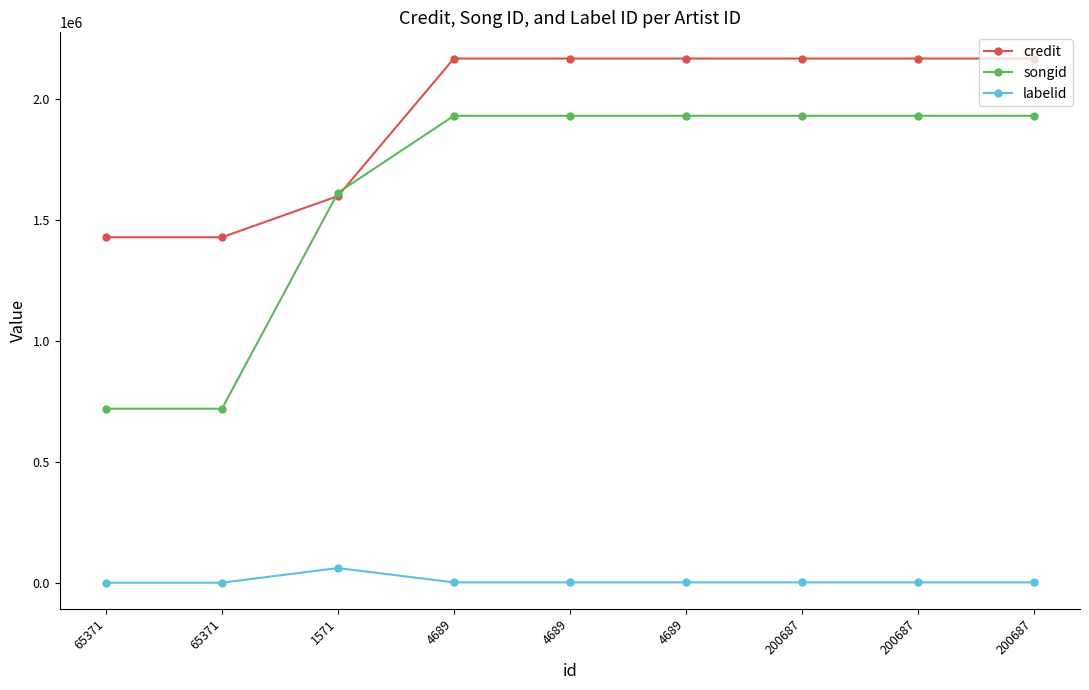

True or false: credit and songid cross at least once.

True